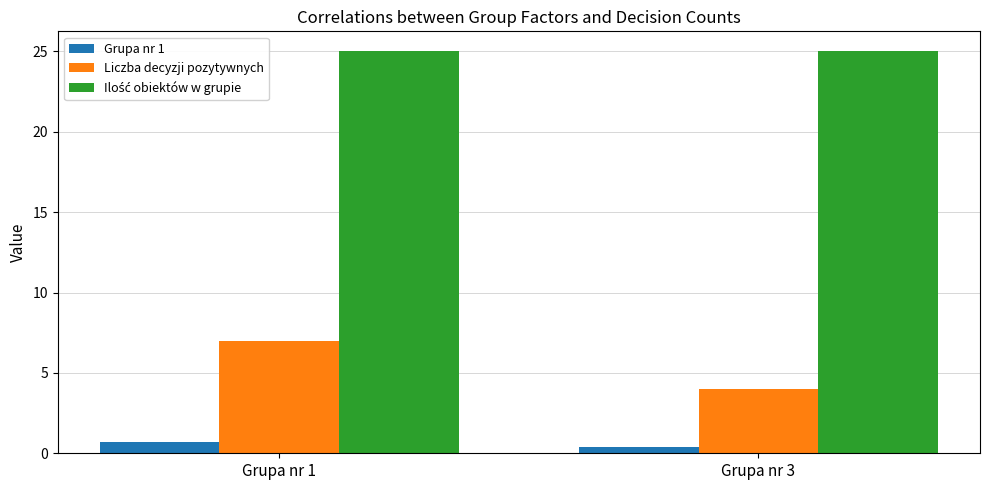

At how many categories does at least one series exceed 11?

2